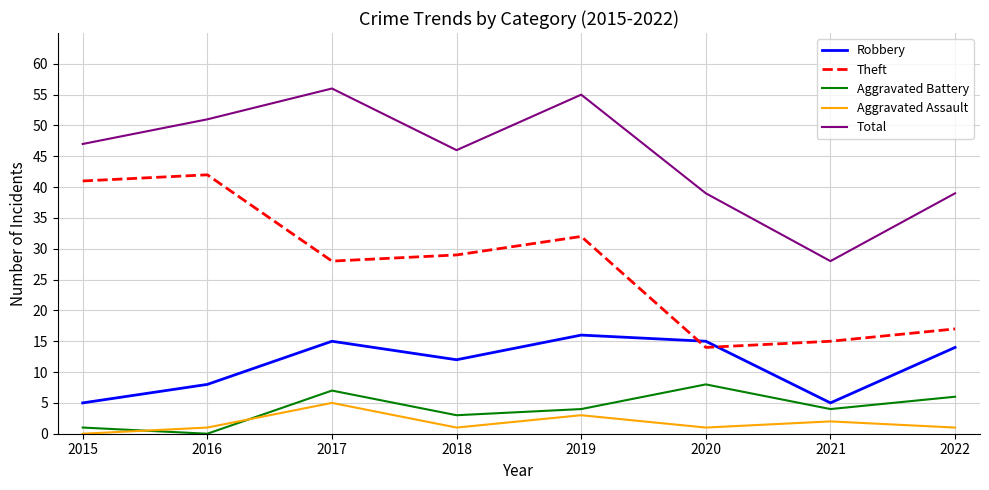

Rank the categories by Theft value from highest to lowest.

2016, 2015, 2019, 2018, 2017, 2022, 2021, 2020